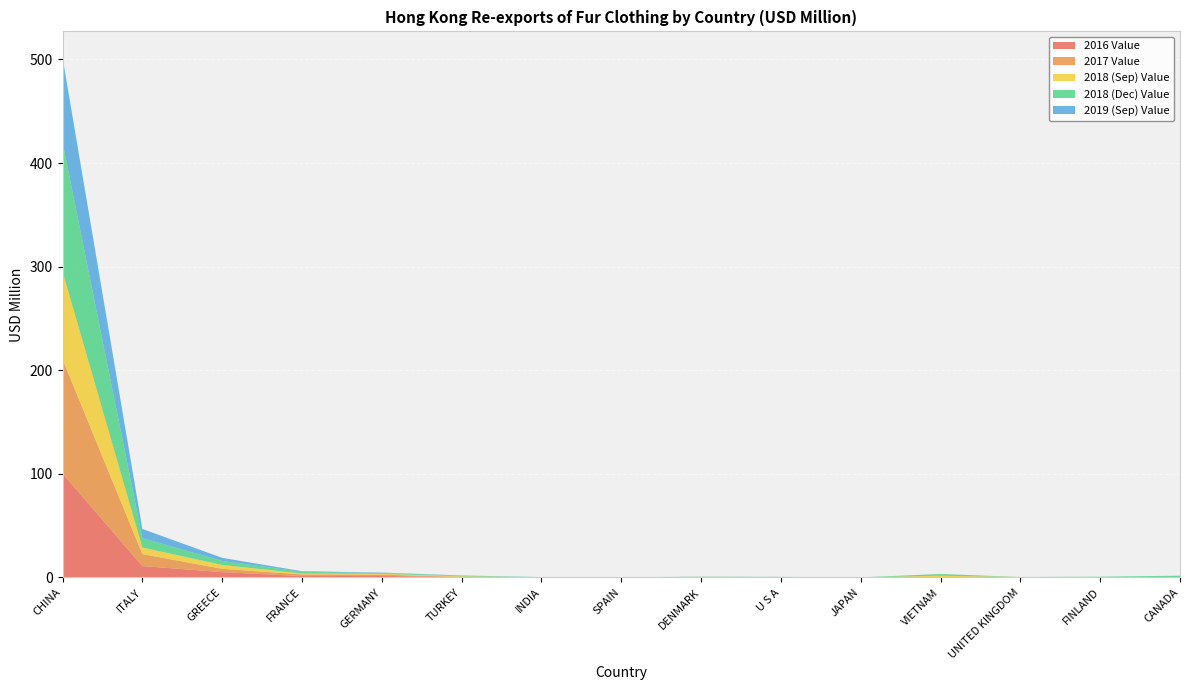

Reading left to right, what are all the values shown in this chart?

2016 Value: CHINA=100.3	ITALY=11.0	GREECE=5.2	FRANCE=1.3	GERMANY=1.4	TURKEY=0.3	INDIA=0.0	SPAIN=0.0	DENMARK=0.1	U S A=0.1	JAPAN=0.0	VIETNAM=0.0	UNITED KINGDOM=0.1	FINLAND=0.1	CANADA=0.0
2017 Value: CHINA=110.4	ITALY=11.6	GREECE=3.2	FRANCE=1.6	GERMANY=1.2	TURKEY=0.2	INDIA=0.0	SPAIN=0.0	DENMARK=0.2	U S A=0.0	JAPAN=0.0	VIETNAM=0.1	UNITED KINGDOM=0.3	FINLAND=0.0	CANADA=0.1
2018 (Sep) Value: CHINA=84.6	ITALY=6.3	GREECE=3.8	FRANCE=0.8	GERMANY=0.8	TURKEY=0.5	INDIA=0.1	SPAIN=0.0	DENMARK=0.2	U S A=0.2	JAPAN=0.0	VIETNAM=1.6	UNITED KINGDOM=0.0	FINLAND=0.3	CANADA=0.1
2018 (Dec) Value: CHINA=124.8	ITALY=9.1	GREECE=3.8	FRANCE=1.6	GERMANY=0.8	TURKEY=0.7	INDIA=0.1	SPAIN=0.0	DENMARK=0.3	U S A=0.2	JAPAN=0.0	VIETNAM=1.6	UNITED KINGDOM=0.0	FINLAND=0.3	CANADA=1.5
2019 (Sep) Value: CHINA=81.9	ITALY=8.9	GREECE=3.0	FRANCE=0.6	GERMANY=0.4	TURKEY=0.2	INDIA=0.1	SPAIN=0.0	DENMARK=0.0	U S A=0.0	JAPAN=0.0	VIETNAM=0.0	UNITED KINGDOM=0.0	FINLAND=0.0	CANADA=0.0